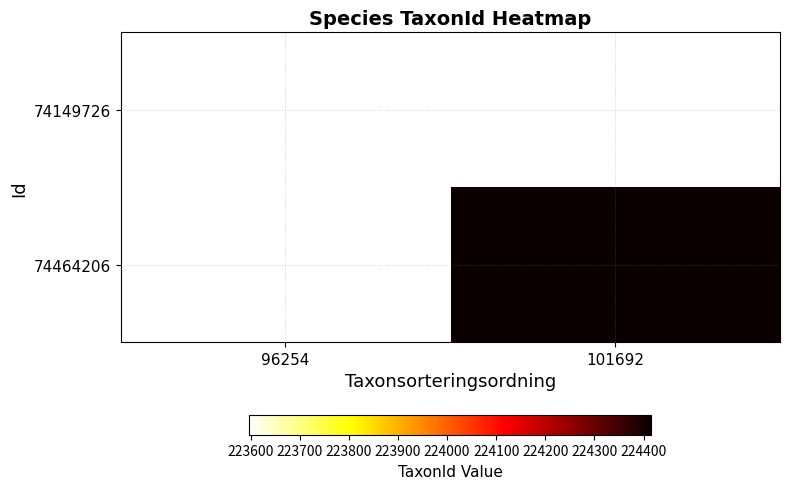

Is the value of 74149726 at 96254 greater than the value of 74464206 at 101692?

No